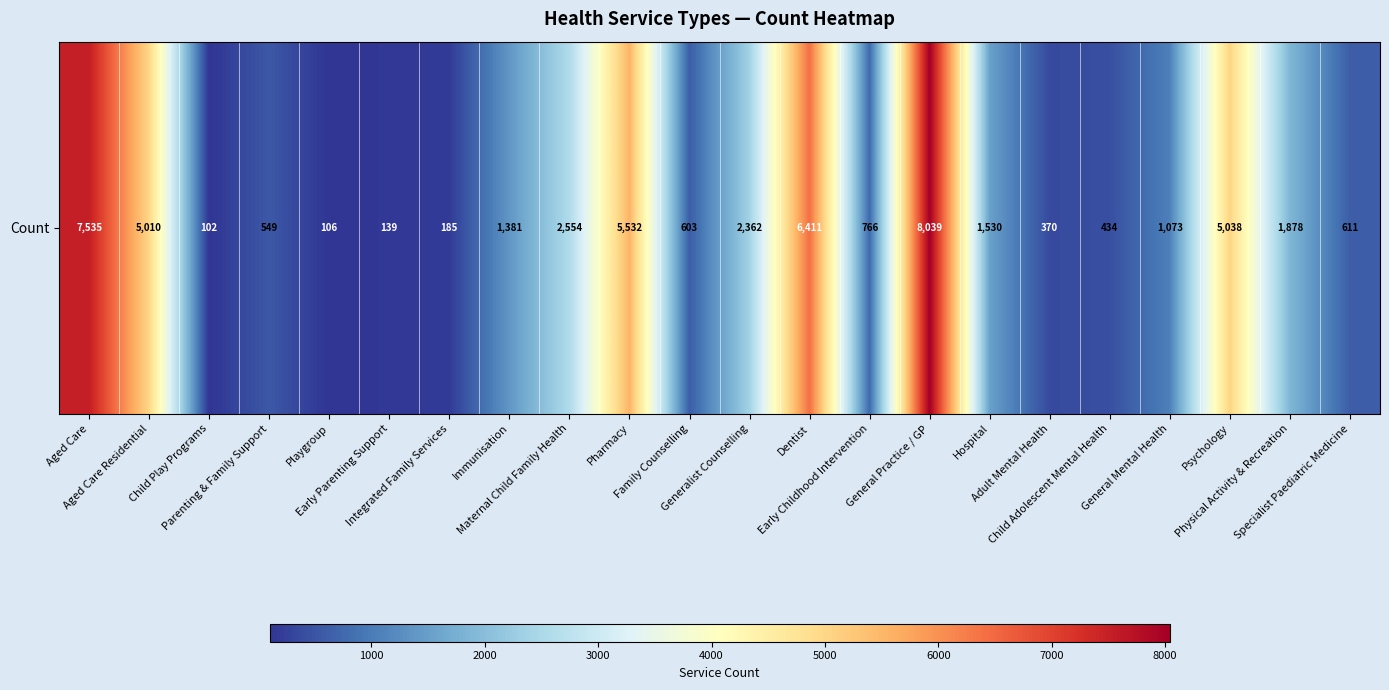

Which has a higher value, Dentist or Adult Mental Health?

Dentist